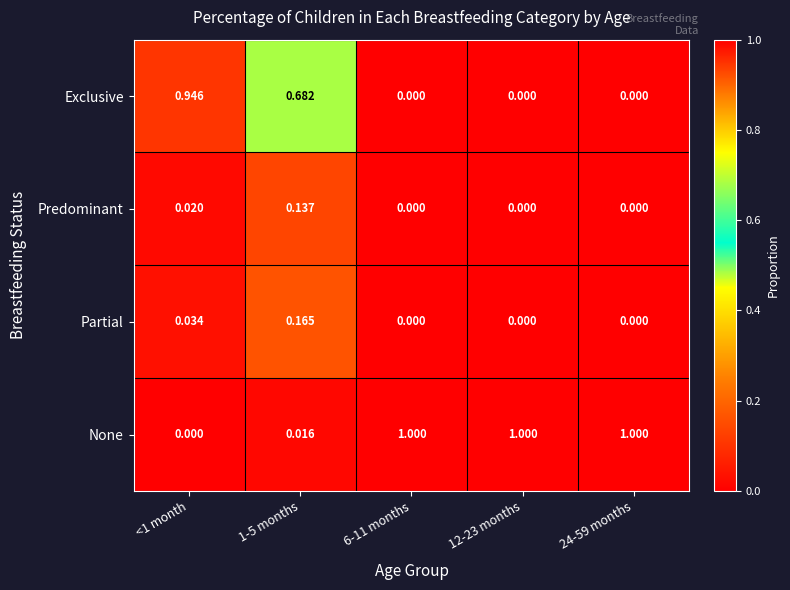

List the series in order of their peak value, lowest first.

Predominant, Partial, Exclusive, None